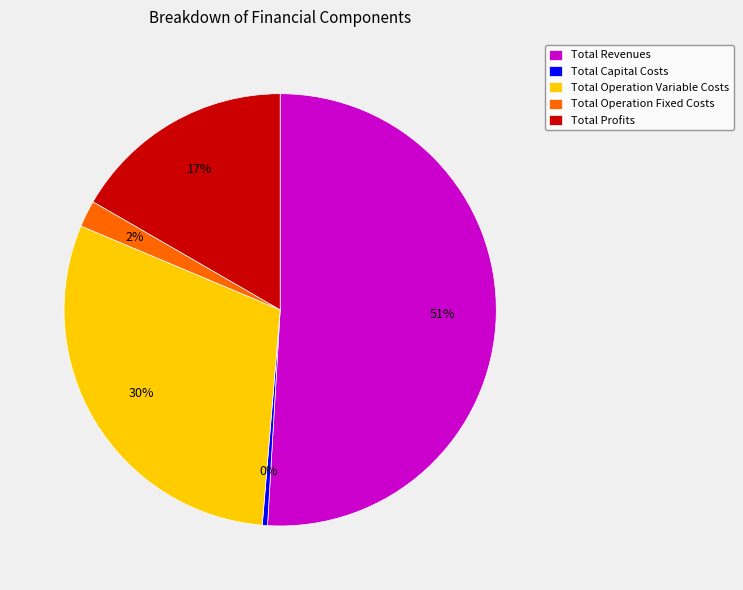

Between Total Operation Variable Costs and Total Capital Costs, which is larger?

Total Operation Variable Costs